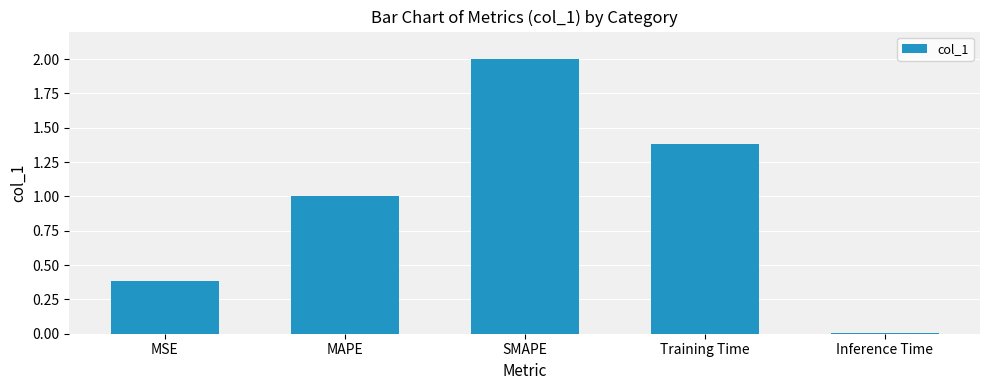

How many data points are less than 1?

2